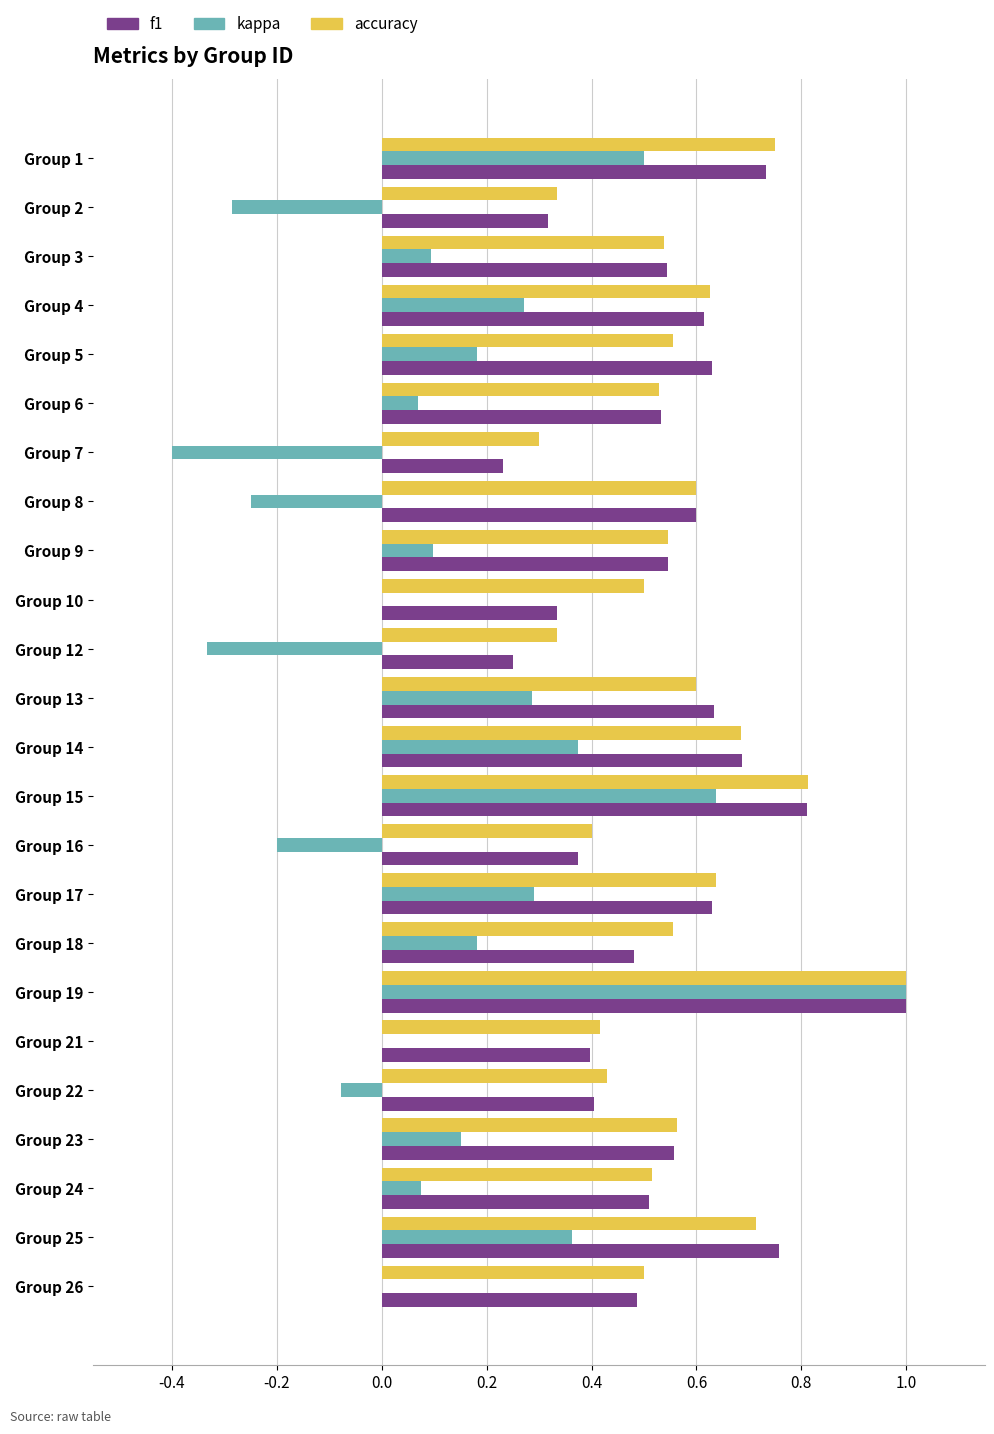

What are all the series names shown in the legend?

f1, kappa, accuracy